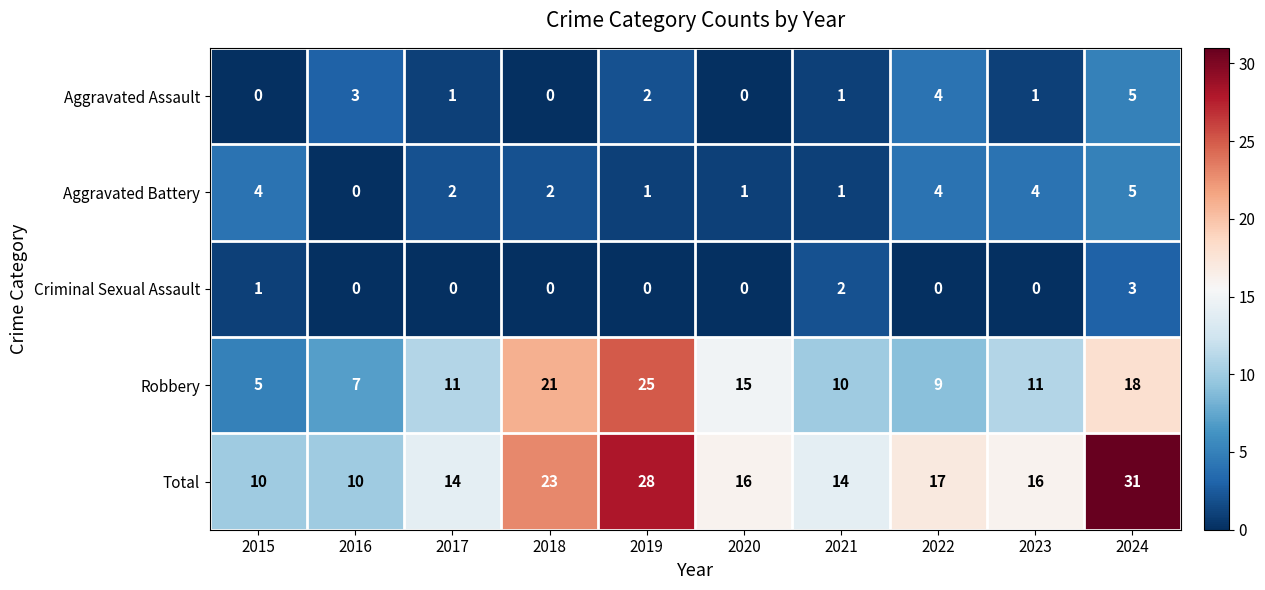

True or false: Aggravated Assault has a value of 5 at 2024.

True